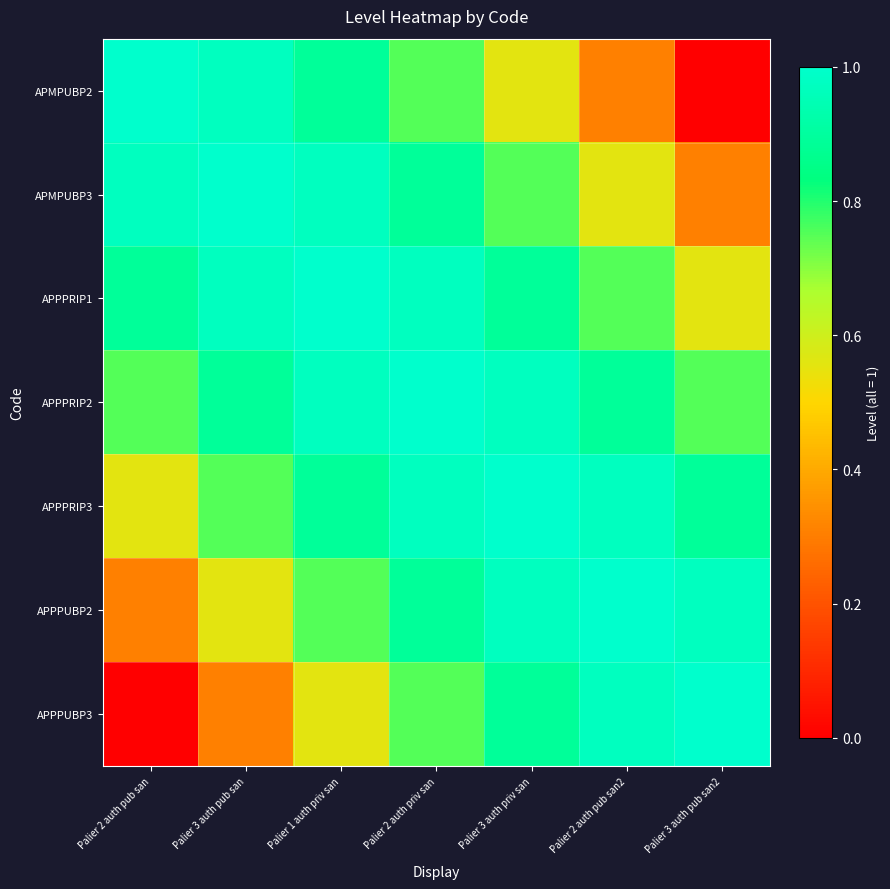

Reading left to right, list all the values displayed in this chart.

APMPUBP2: Palier 2 auth pub san=1.0	Palier 3 auth pub san=1.0	Palier 1 auth priv san=0.9	Palier 2 auth priv san=0.8	Palier 3 auth priv san=0.6	Palier 2 auth pub san2=0.3	Palier 3 auth pub san2=0.0
APMPUBP3: Palier 2 auth pub san=1.0	Palier 3 auth pub san=1.0	Palier 1 auth priv san=1.0	Palier 2 auth priv san=0.9	Palier 3 auth priv san=0.8	Palier 2 auth pub san2=0.6	Palier 3 auth pub san2=0.3
APPPRIP1: Palier 2 auth pub san=0.9	Palier 3 auth pub san=1.0	Palier 1 auth priv san=1.0	Palier 2 auth priv san=1.0	Palier 3 auth priv san=0.9	Palier 2 auth pub san2=0.8	Palier 3 auth pub san2=0.6
APPPRIP2: Palier 2 auth pub san=0.8	Palier 3 auth pub san=0.9	Palier 1 auth priv san=1.0	Palier 2 auth priv san=1.0	Palier 3 auth priv san=1.0	Palier 2 auth pub san2=0.9	Palier 3 auth pub san2=0.8
APPPRIP3: Palier 2 auth pub san=0.6	Palier 3 auth pub san=0.8	Palier 1 auth priv san=0.9	Palier 2 auth priv san=1.0	Palier 3 auth priv san=1.0	Palier 2 auth pub san2=1.0	Palier 3 auth pub san2=0.9
APPPUBP2: Palier 2 auth pub san=0.3	Palier 3 auth pub san=0.6	Palier 1 auth priv san=0.8	Palier 2 auth priv san=0.9	Palier 3 auth priv san=1.0	Palier 2 auth pub san2=1.0	Palier 3 auth pub san2=1.0
APPPUBP3: Palier 2 auth pub san=0.0	Palier 3 auth pub san=0.3	Palier 1 auth priv san=0.6	Palier 2 auth priv san=0.8	Palier 3 auth priv san=0.9	Palier 2 auth pub san2=1.0	Palier 3 auth pub san2=1.0